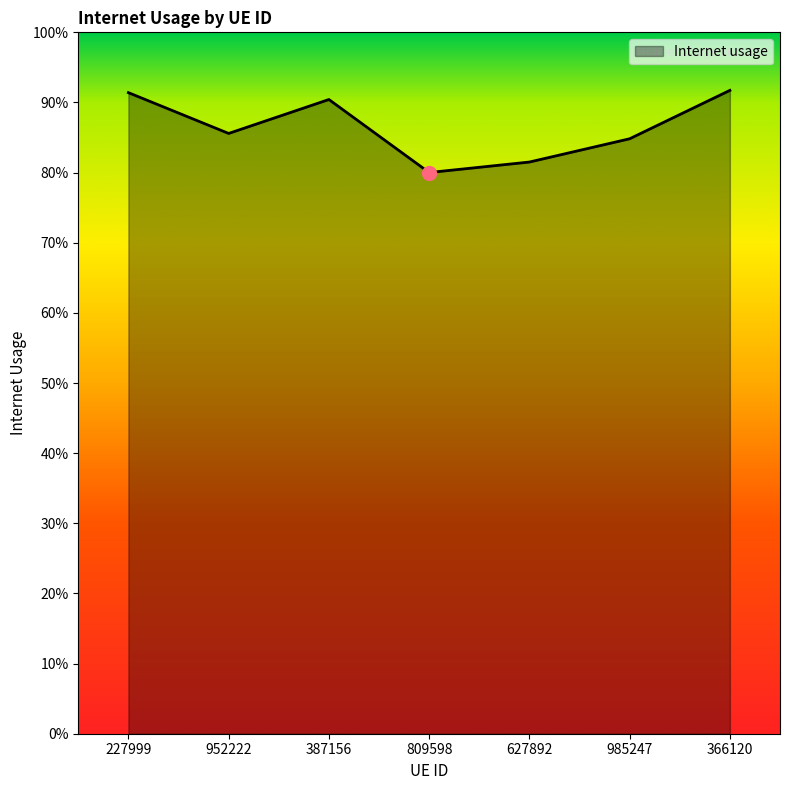

Reading left to right, list all the values displayed in this chart.

0.9	0.9	0.9	0.8	0.8	0.8	0.9